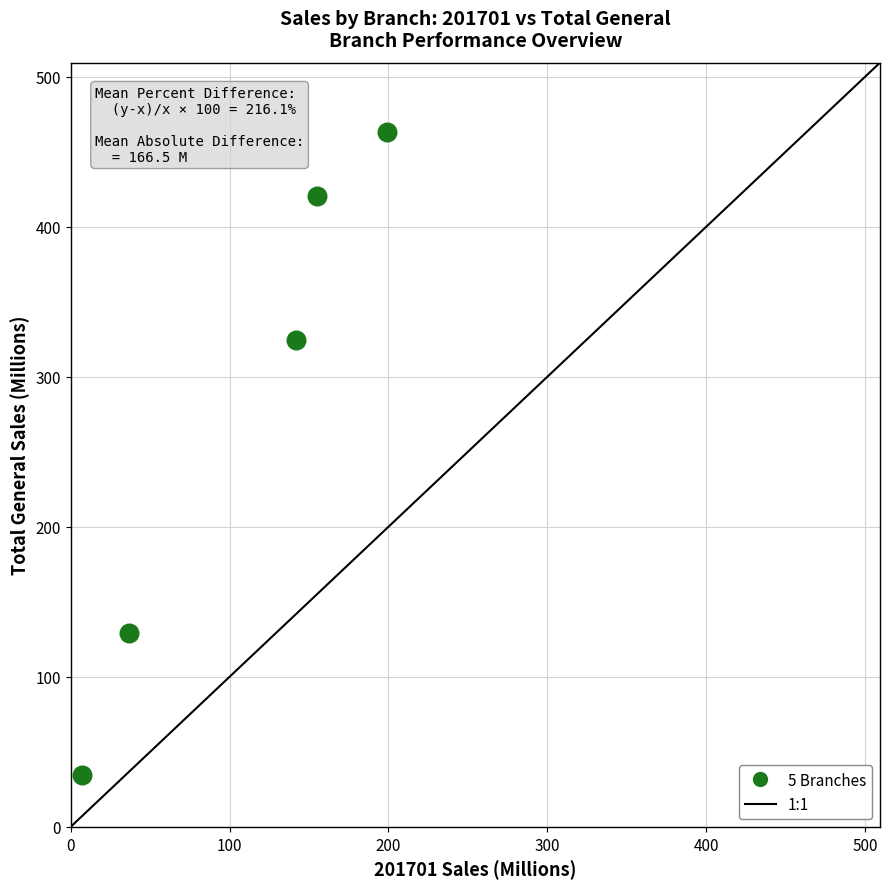

What Y value in the scatter plot is closest to 248?

324.8